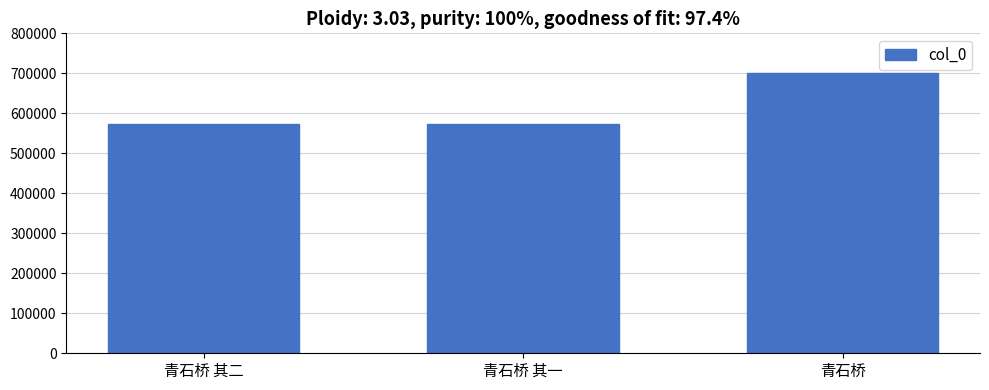

How many distinct data groups are displayed?

1